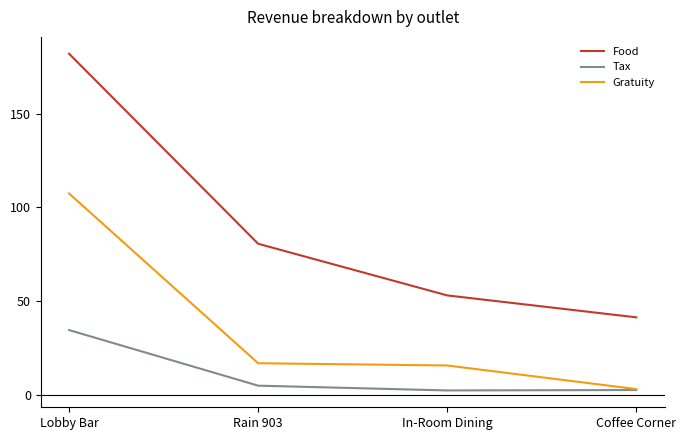

What are all the series names shown in the legend?

Food, Tax, Gratuity